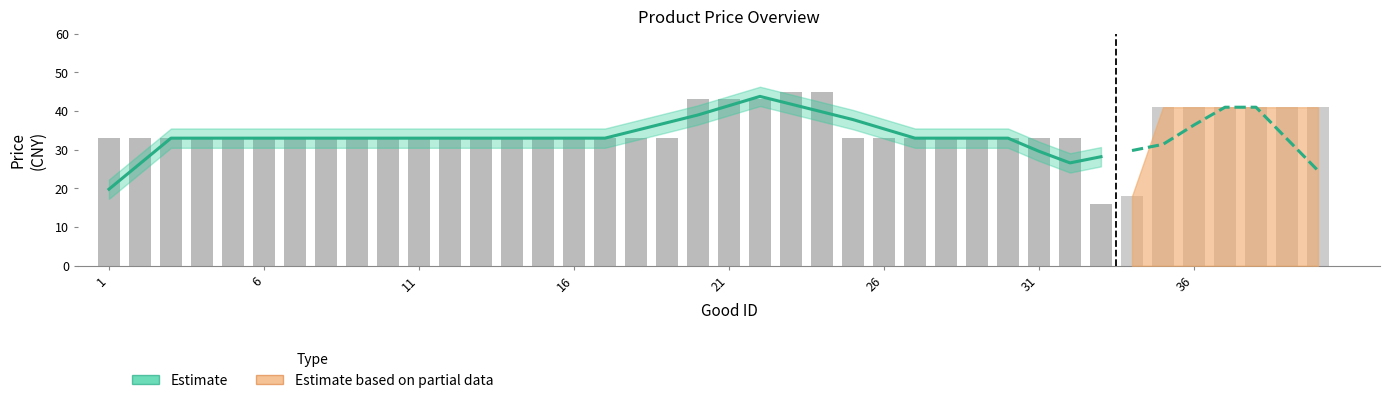

What is the minimum value shown in the chart?

19.8